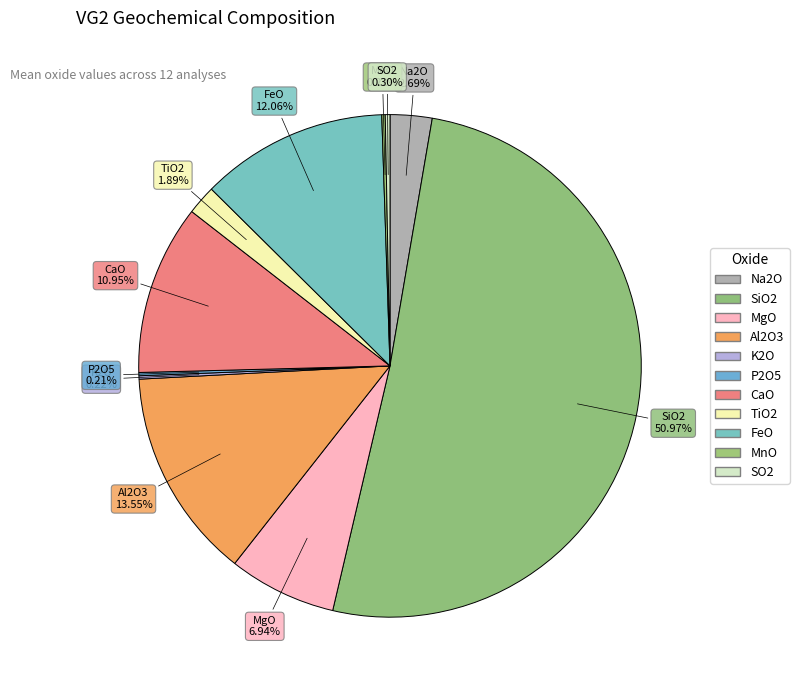

Does SiO2 represent more than half of the total?

Yes